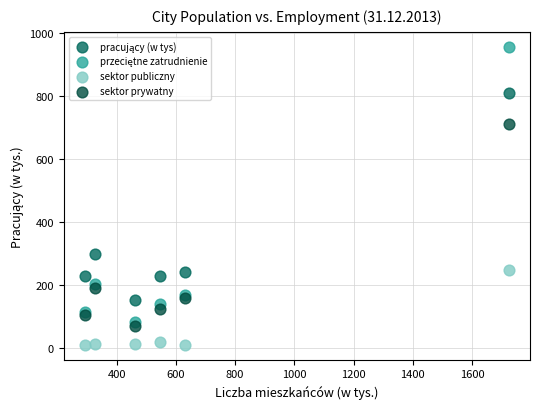

Which series contains the lowest Y value?

sektor publiczny